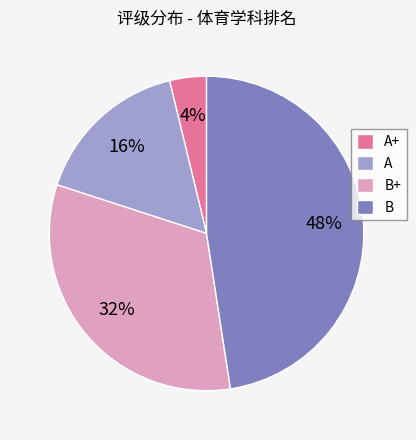

What percentage is the A+ slice, to the nearest percent?

4%